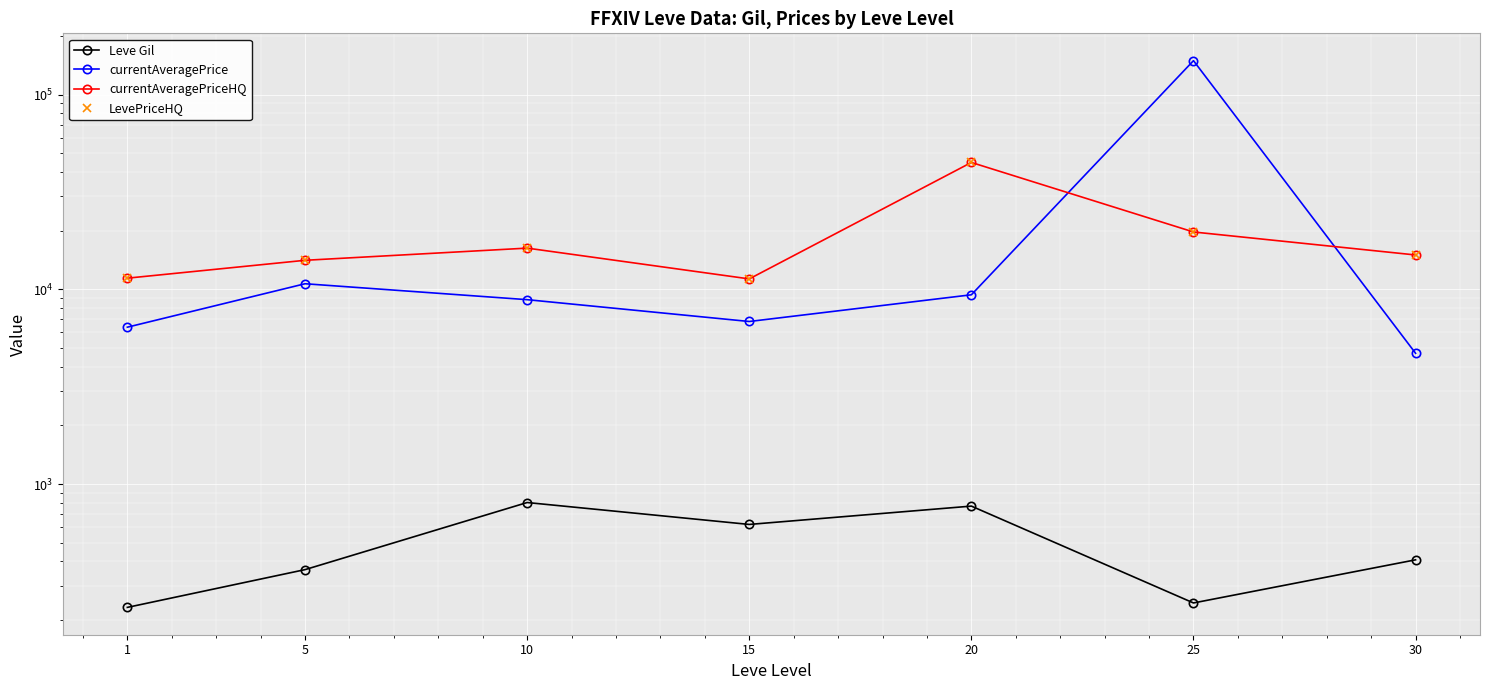

Which series changed the most between 10 and 30?

currentAveragePrice